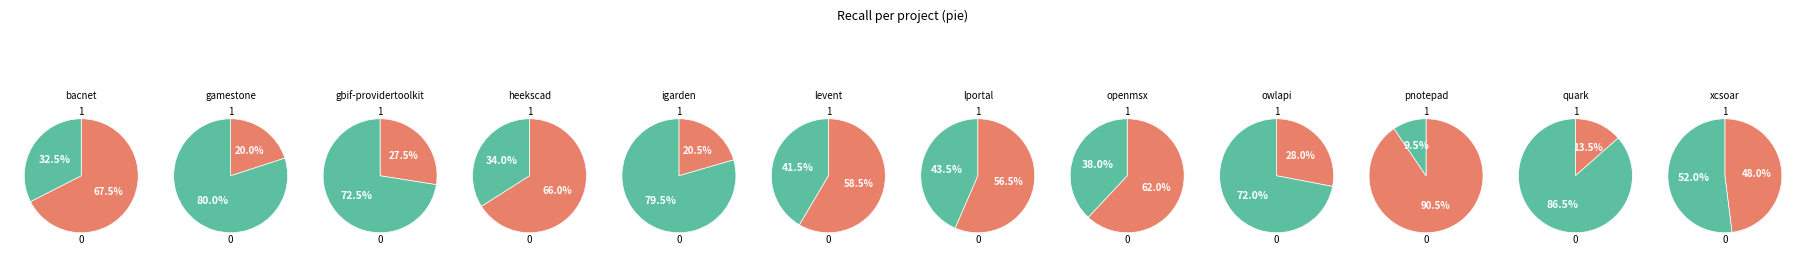

Is lportal.csv the majority of the pie?

No